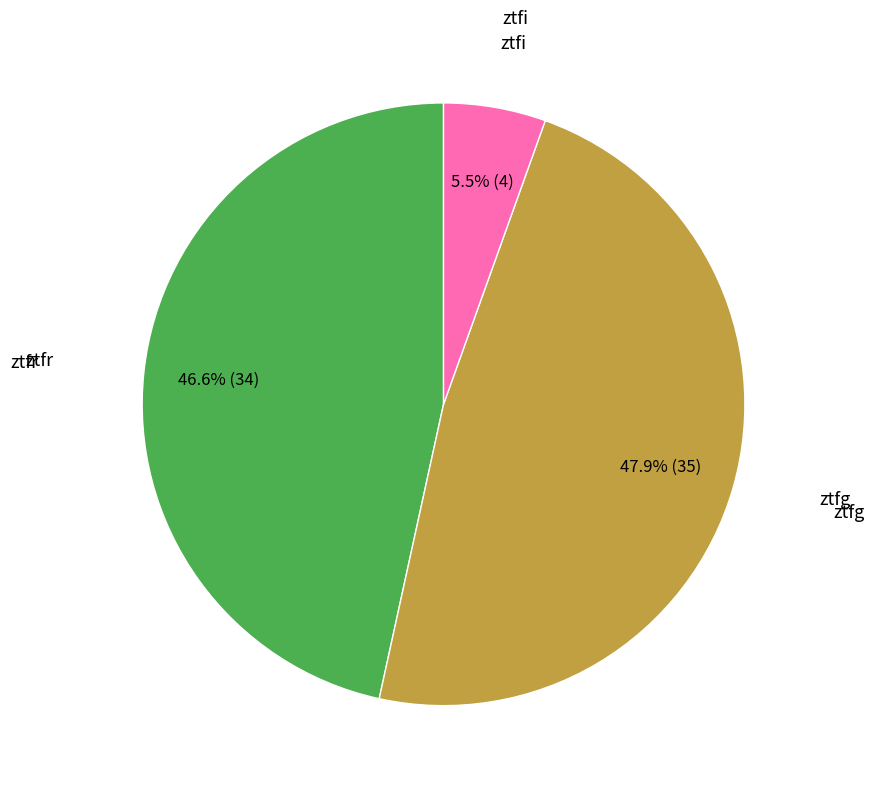

Is there a majority slice in this chart?

No